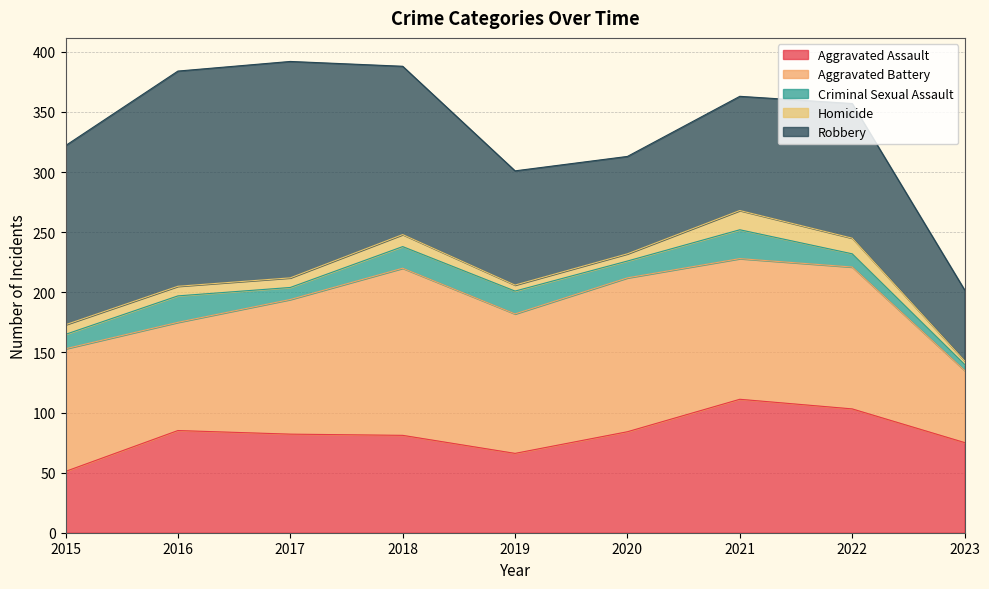

Where is the first local maximum for Aggravated Battery?

2018